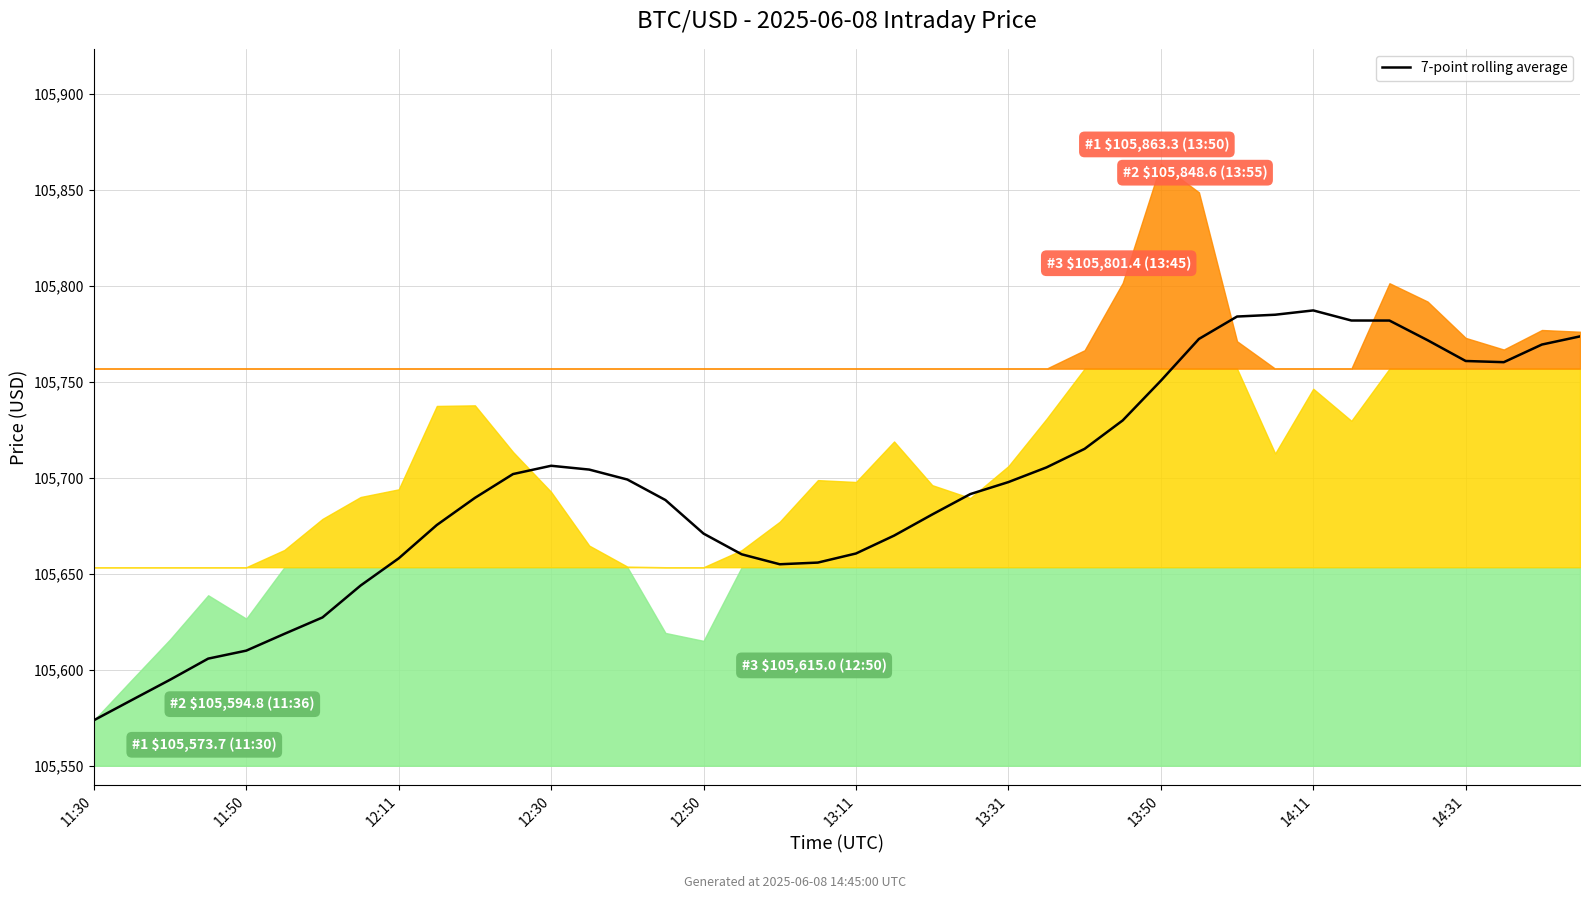

How many points are higher than both their immediate neighbors (excluding endpoints)?

2